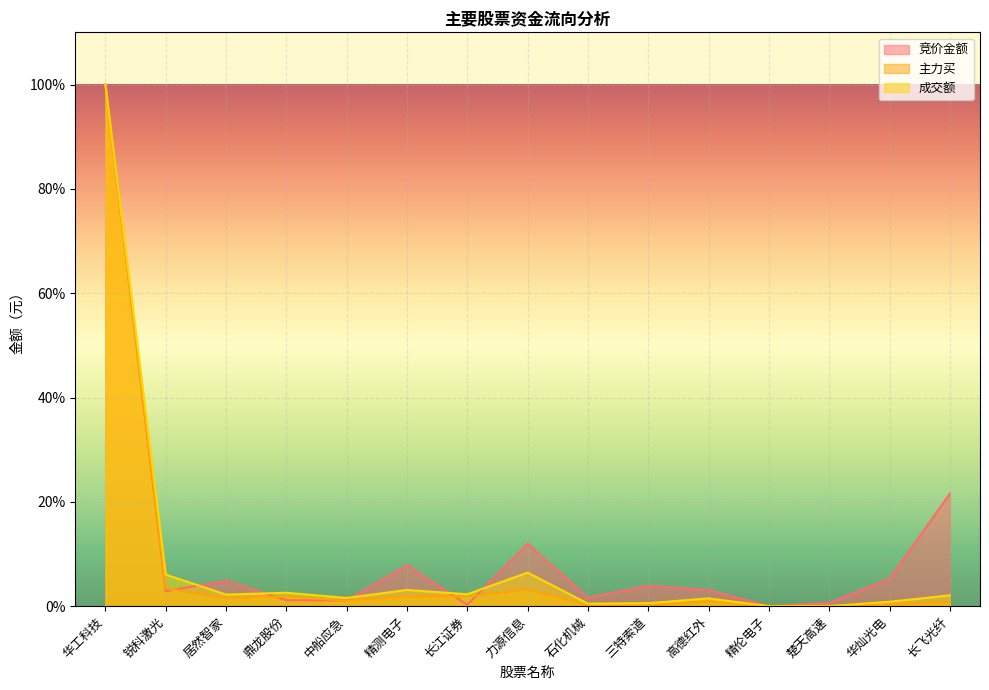

At which category is the sum across all series the highest?

华工科技